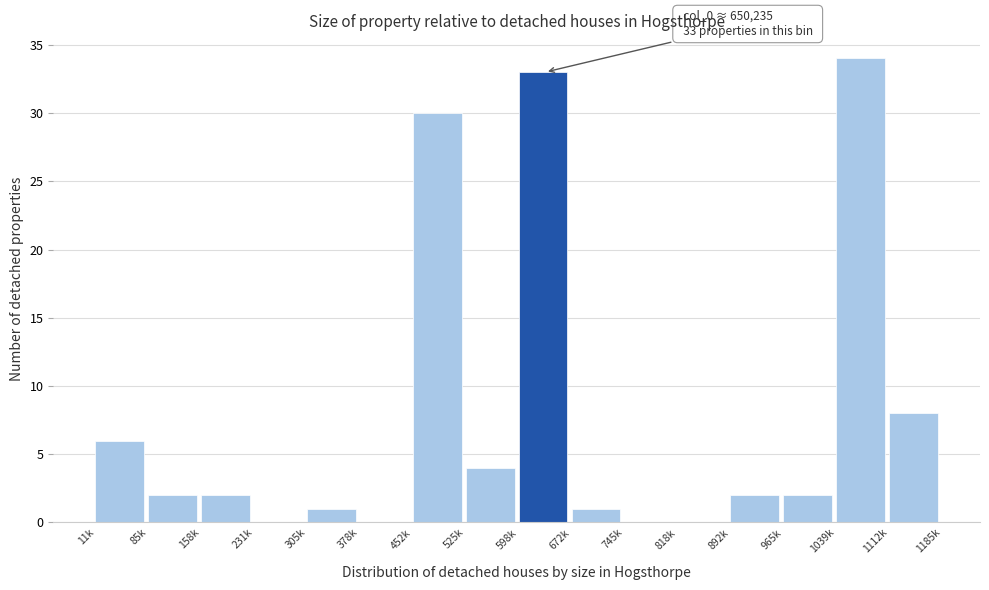

Reading left to right, what are all the values shown in this chart?

11k=6	85k=2	158k=2	231k=0	305k=1	378k=0	452k=30	525k=4	598k=33	672k=1	745k=0	818k=0	892k=2	965k=2	1039k=34	1112k=8